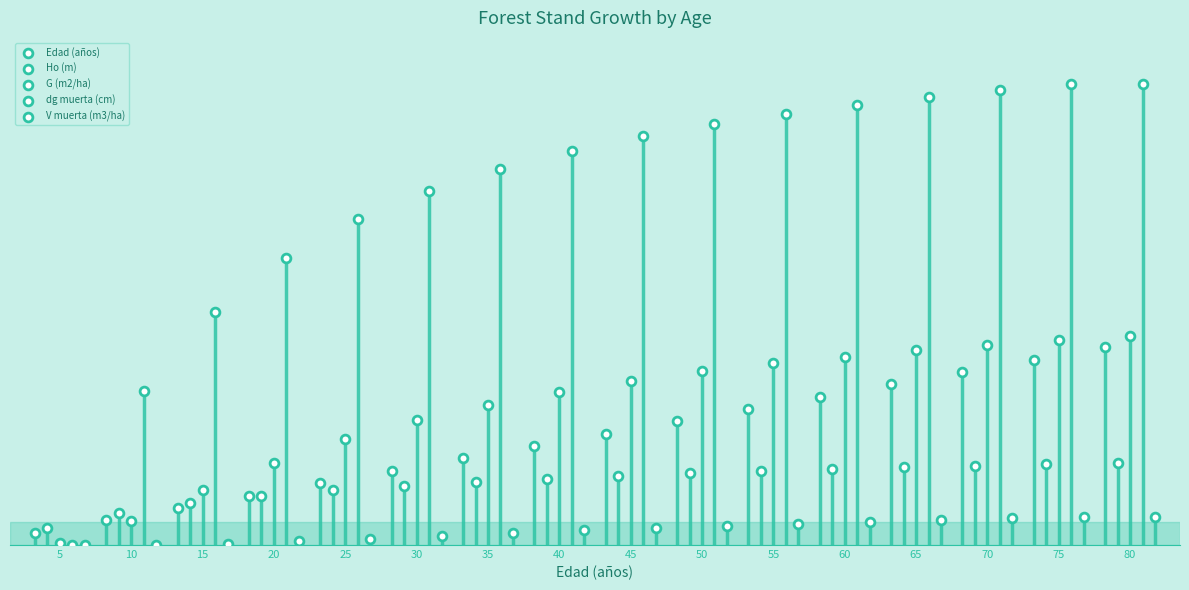

What are all the series names shown in the legend?

Edad (años), Ho (m), G (m2/ha), dg muerta (cm), V muerta (m3/ha)